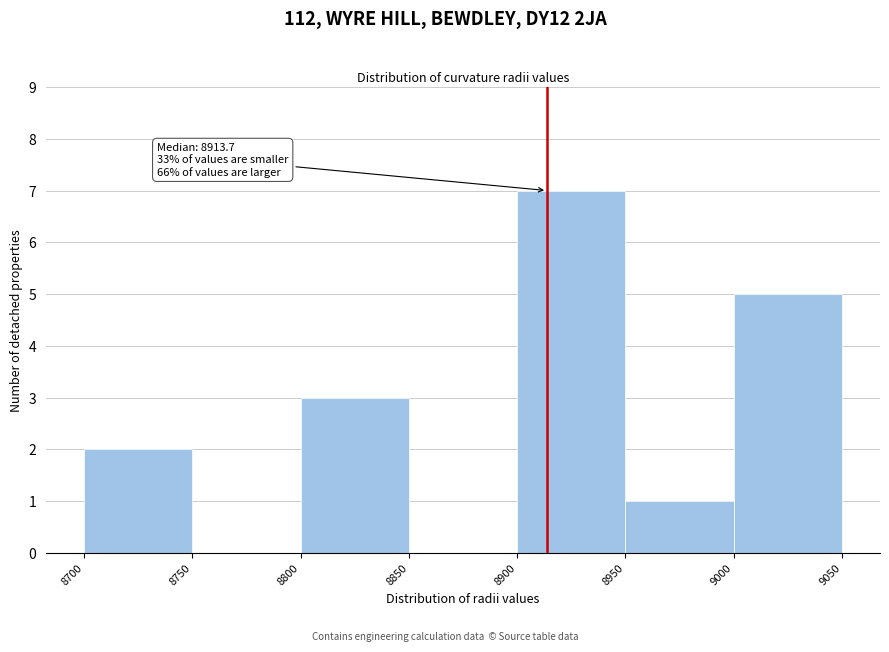

Which range on the x-axis has the tallest bar?

8900 to 8950